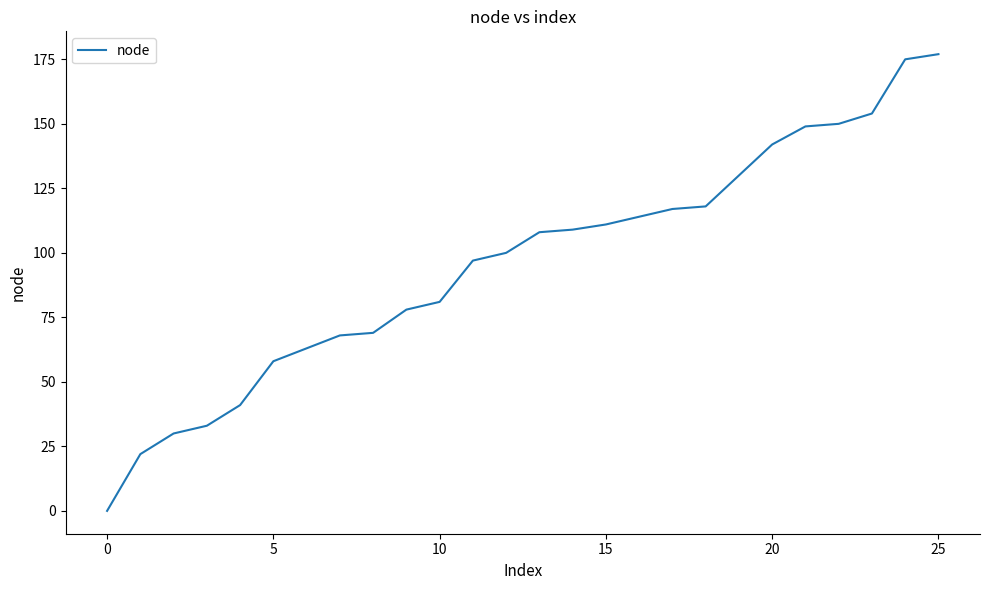

What is the greatest value displayed?

177